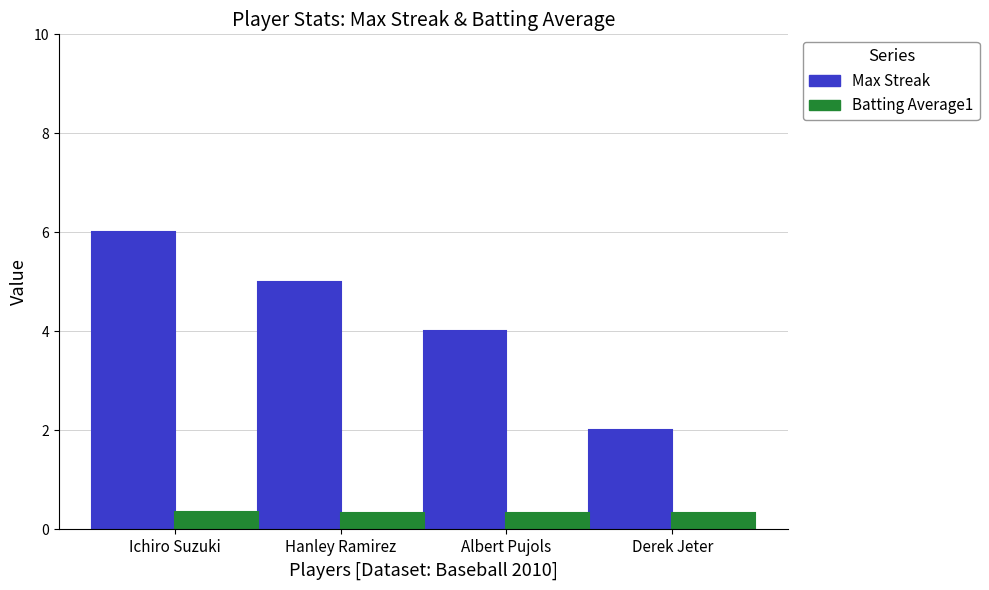

At which label does Max Streak reach its minimum?

Derek Jeter